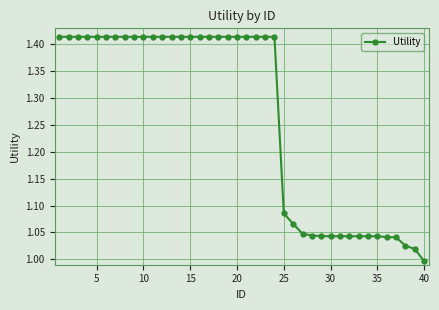

What is the difference between the maximum and second lowest values?

0.4